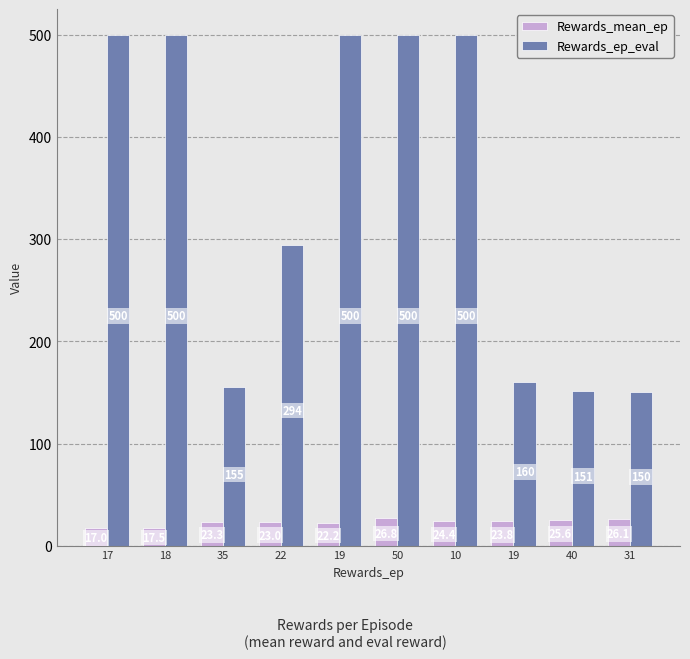

True or false: Rewards_mean_ep has a value of 16.7 at 10.

False